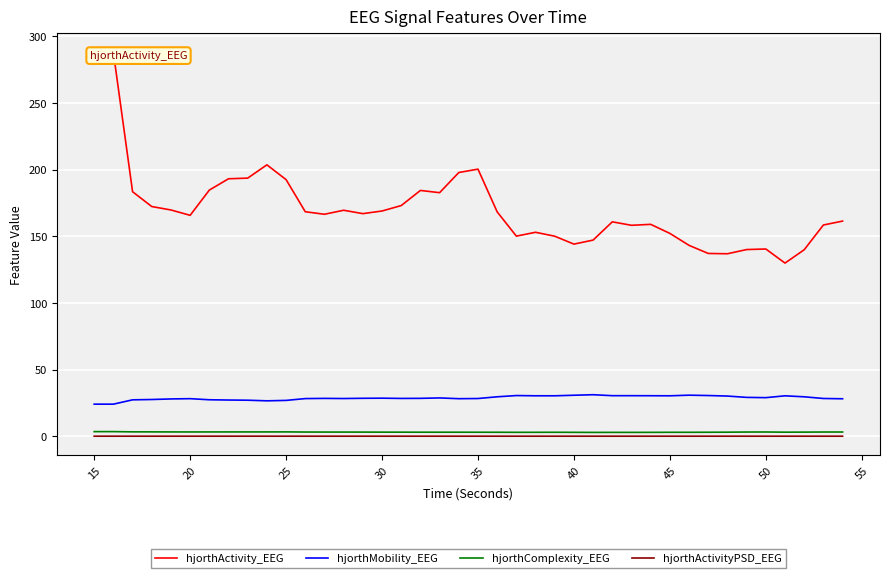

True or false: hjorthComplexity_EEG and hjorthMobility_EEG intersect in this chart.

False